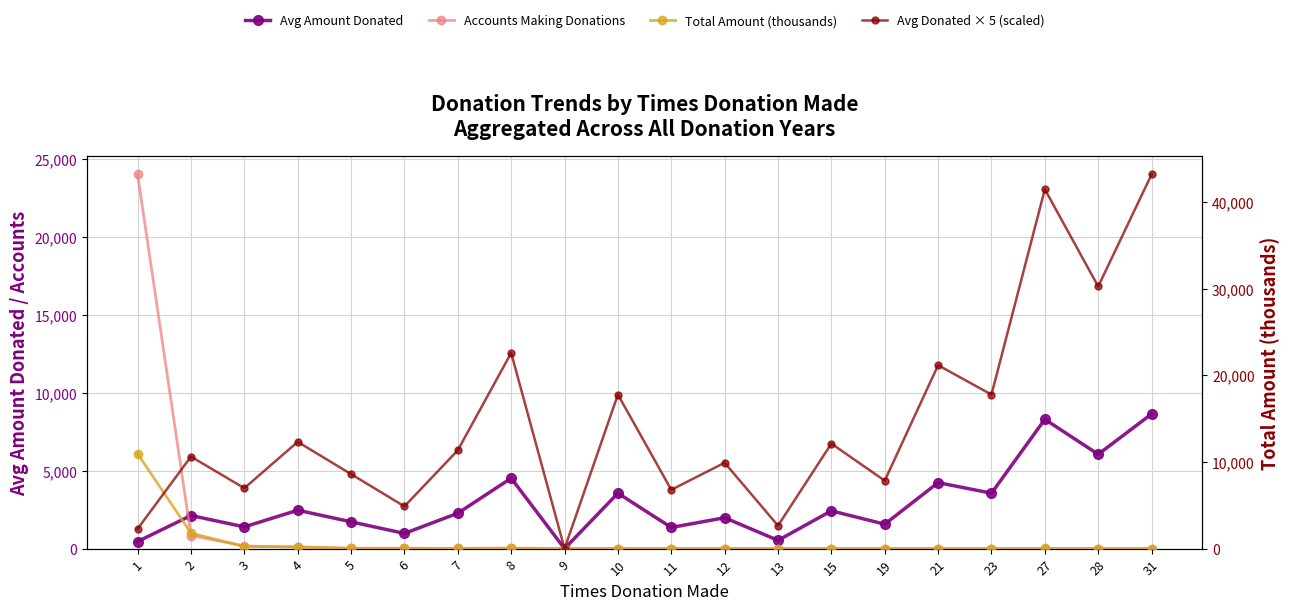

Where is Avg Amount Donated nearest to the value 4320?

21